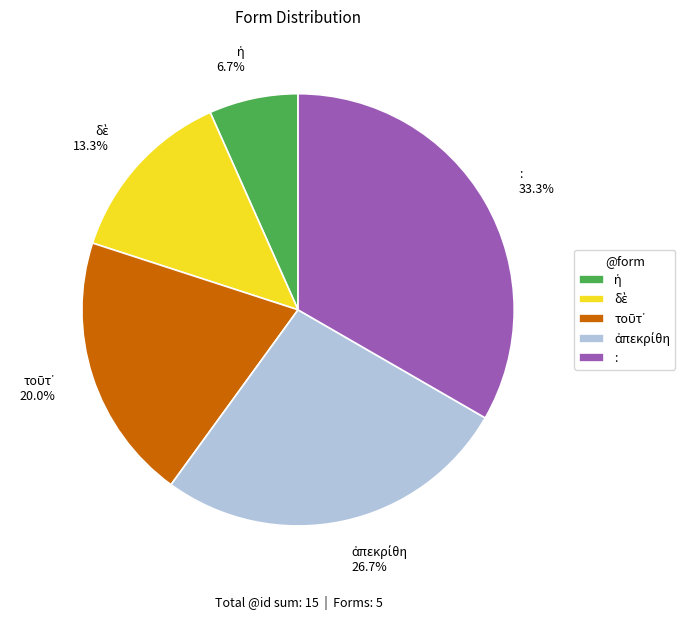

Which category has the biggest portion of the pie?

: